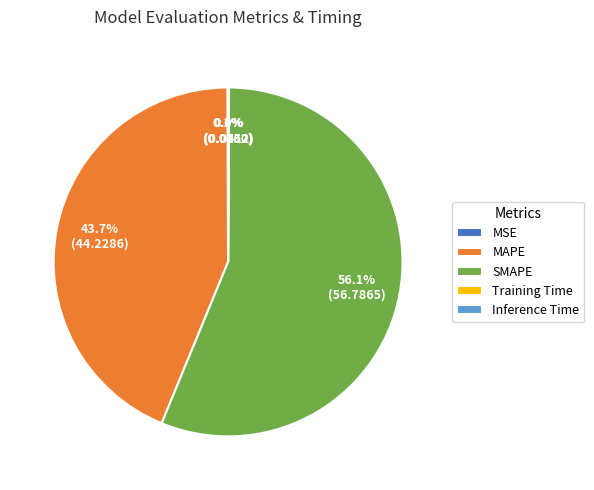

Which category has the biggest portion of the pie?

SMAPE